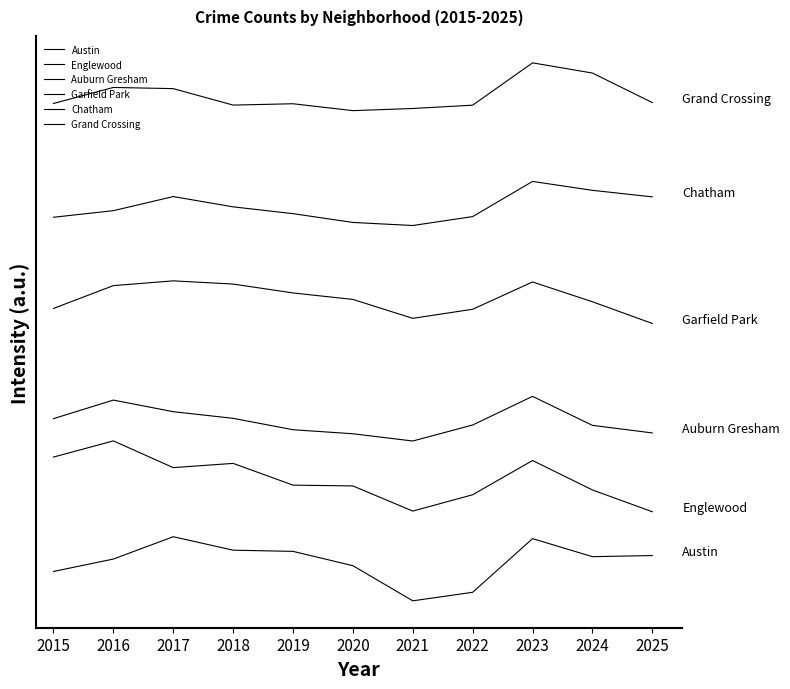

True or false: Englewood and Chatham intersect in this chart.

False